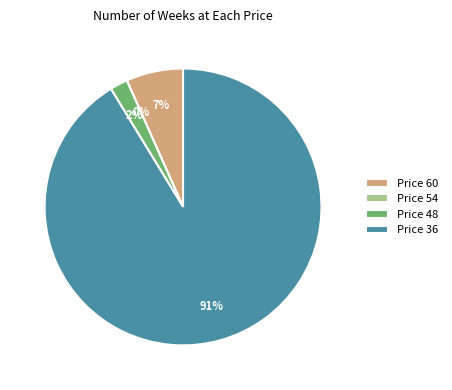

Rank the categories by value from highest to lowest.

Price 36, Price 60, Price 48, Price 54